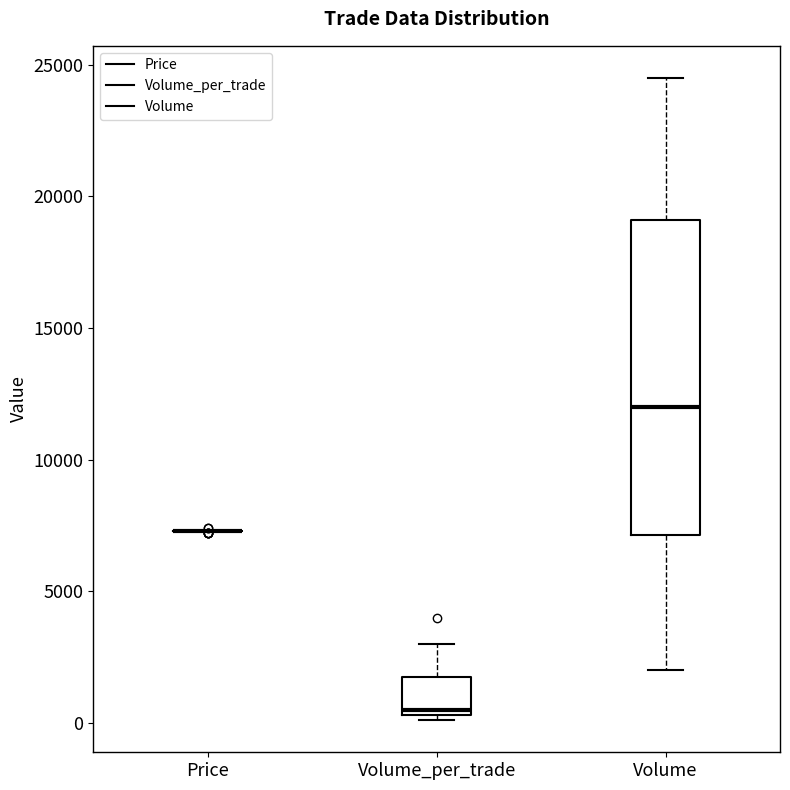

Reading left to right, read every box against the y-axis: the position of its median line, the range the box covers, and the ends of its whiskers. The values are not printed on the chart, so give them approximately, as read against the axis.

Price: box collapsed to a line at 7500, whiskers 7500 to 7500
Volume_per_trade: median 500 (just above the box's lower edge), box 500 to 2000, whiskers 0 to 3000
Volume: median 12000, box 7000 to 19000, whiskers 2000 to 24500